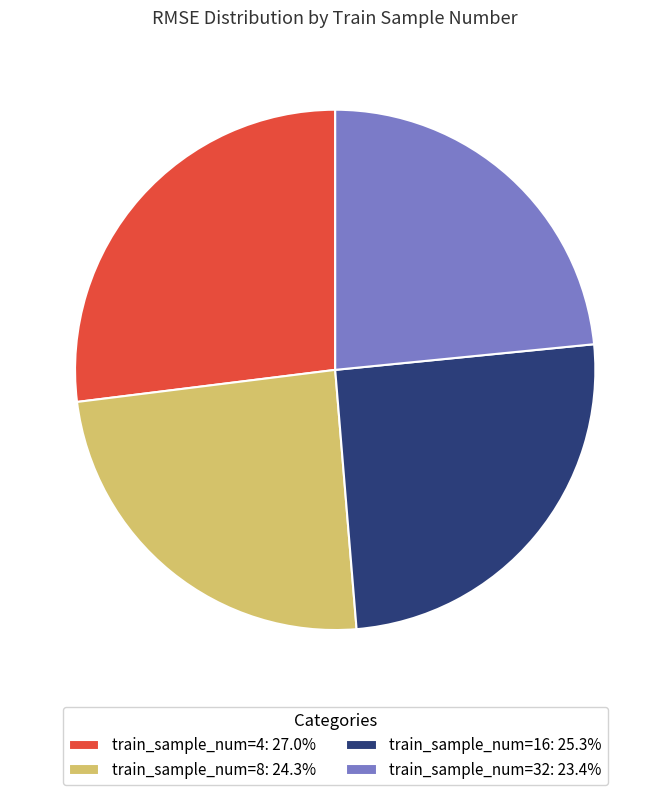

Combined, do train_sample_num=16: 25.3% and train_sample_num=32: 23.4% account for over 50%?

No